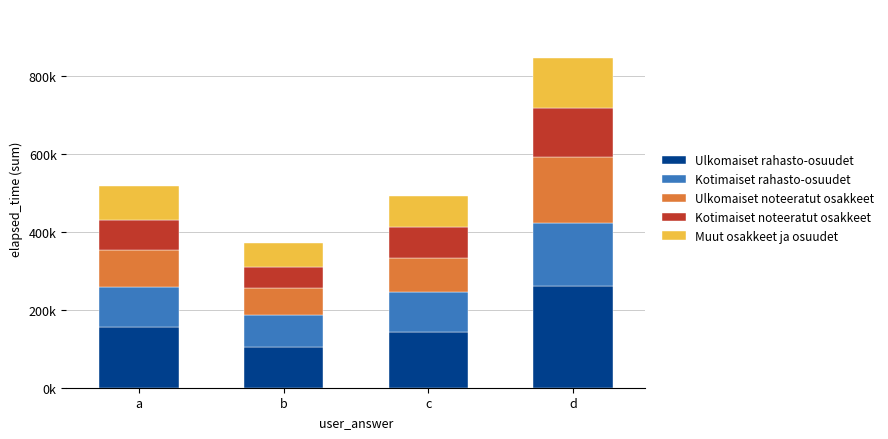

Does the chart contain stacked bars?

Yes